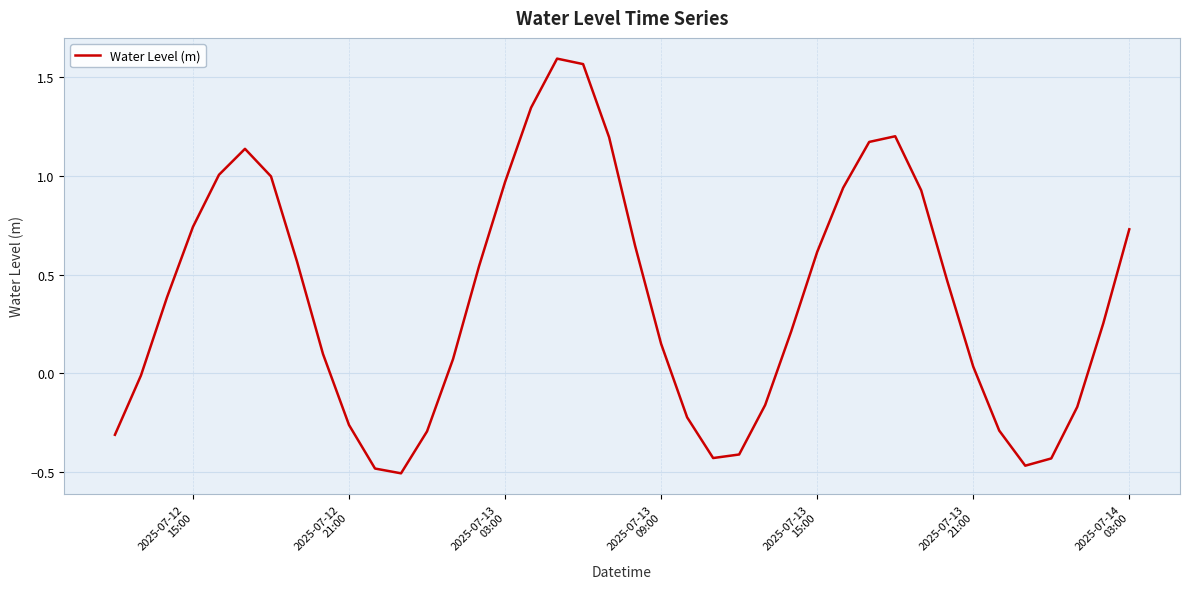

Does the chart have visible grid lines?

Yes